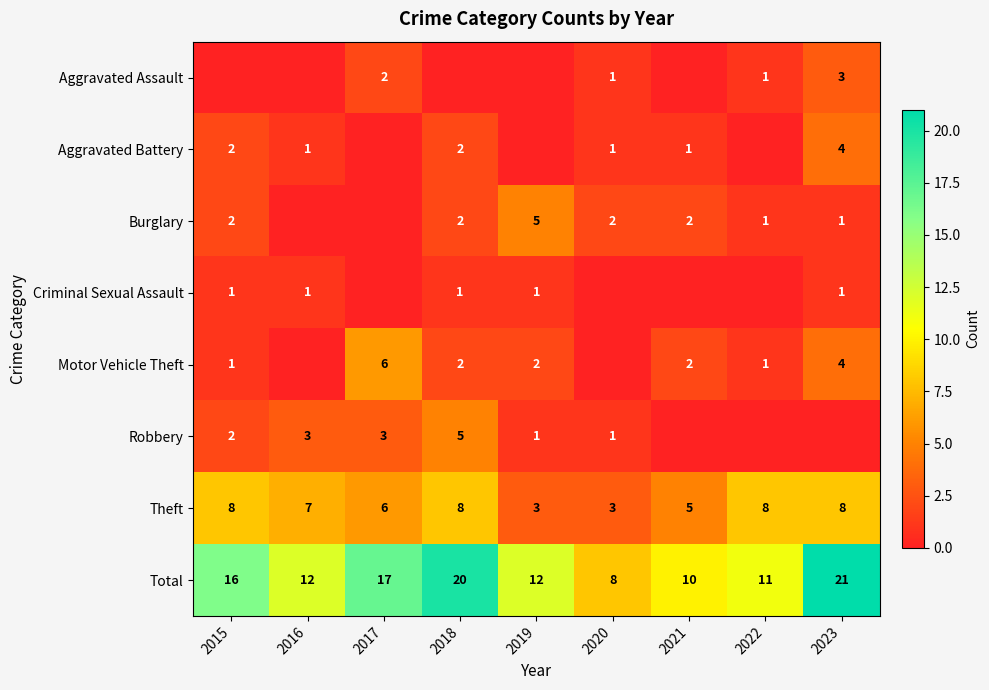

What value does the Total series have at 2018, to the nearest 5?

20